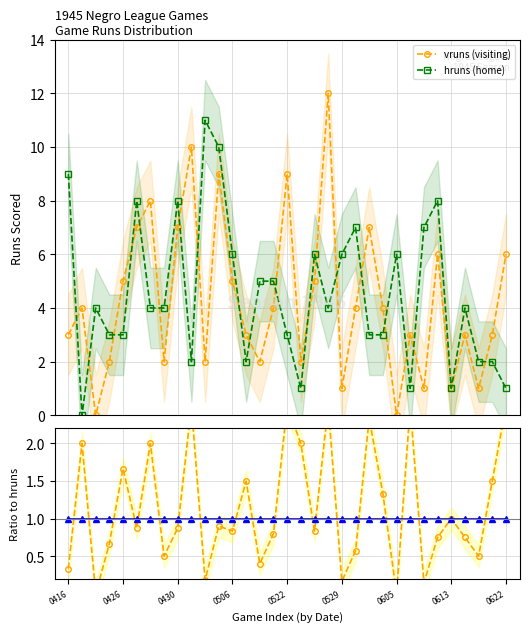

True or false: hruns (home) has more than 1 points higher than both neighbors.

True